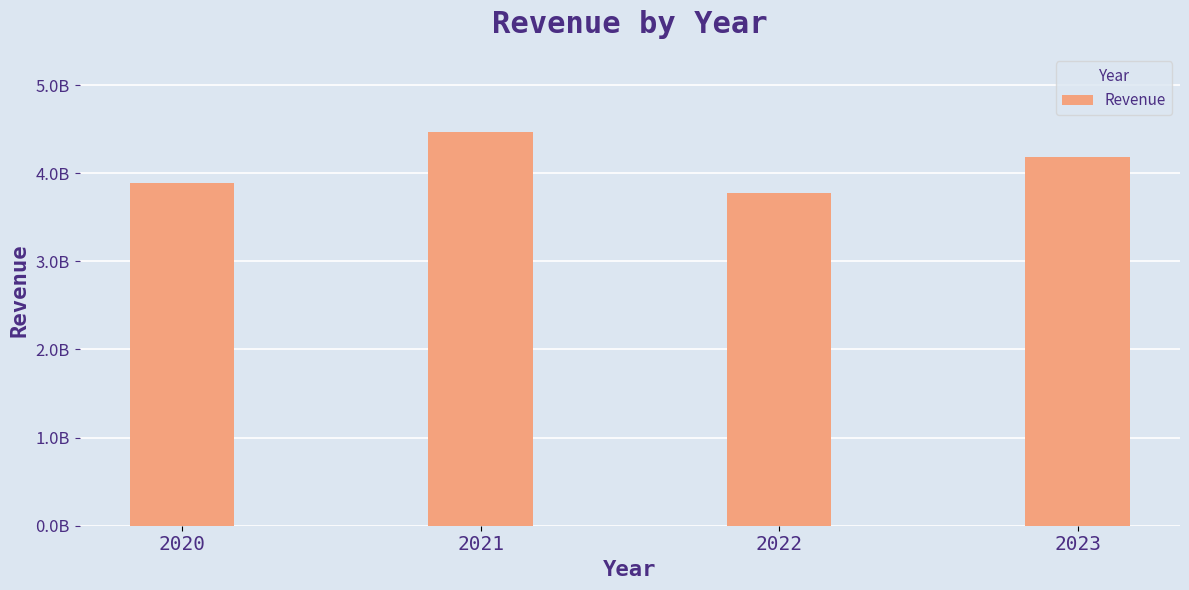

Which label corresponds to the largest value in the chart?

2021